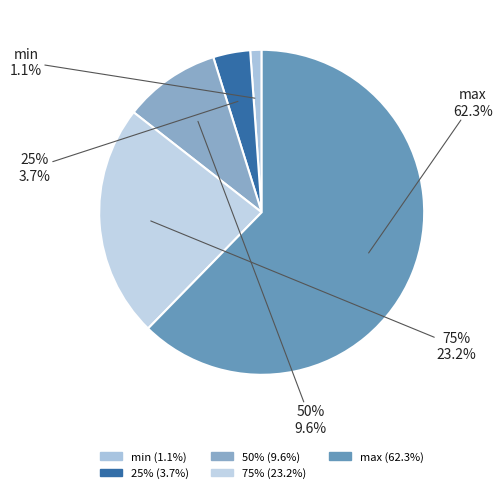

What is the largest slice in the pie chart?

max